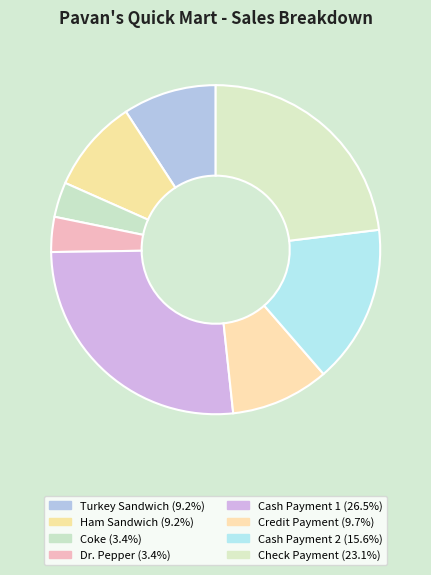

True or false: Ham Sandwich accounts for 9% of the total.

True